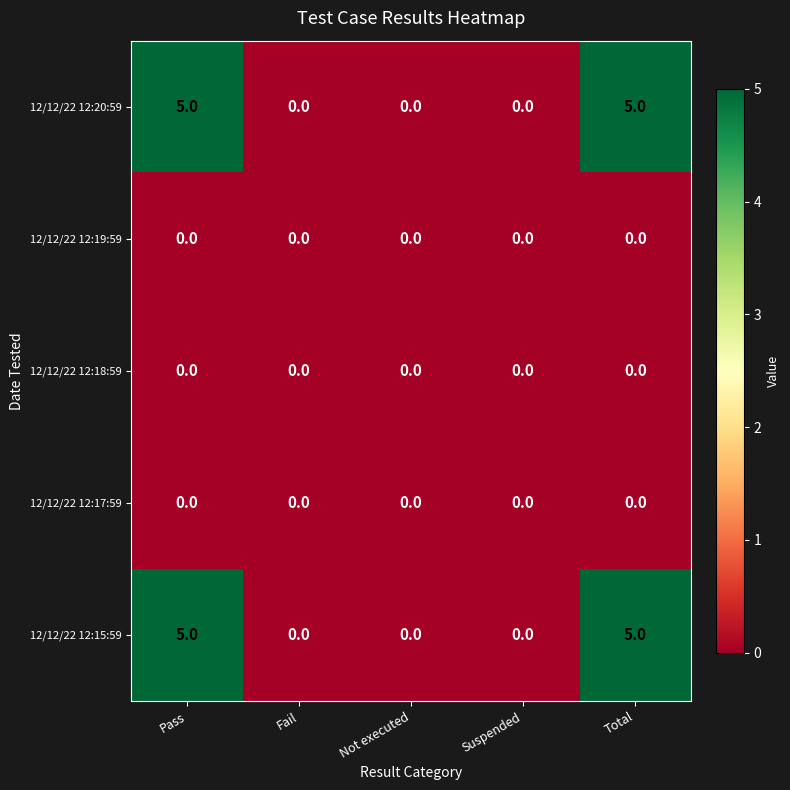

How many 12/12/22 12:15:59 values are between 0 and 5?

5